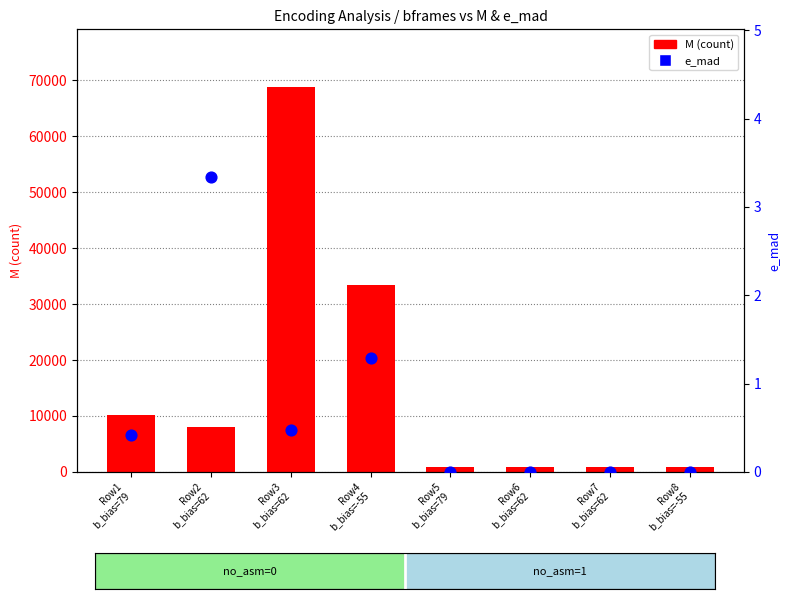

What is the total value across all series at Row2
b_bias=62?

7967.3